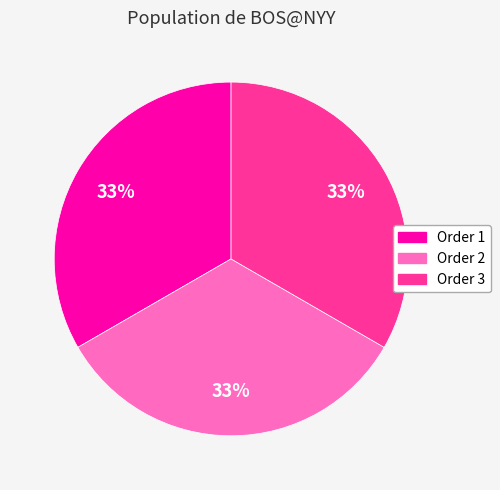

To the nearest percent, what is the average slice percentage?

33%